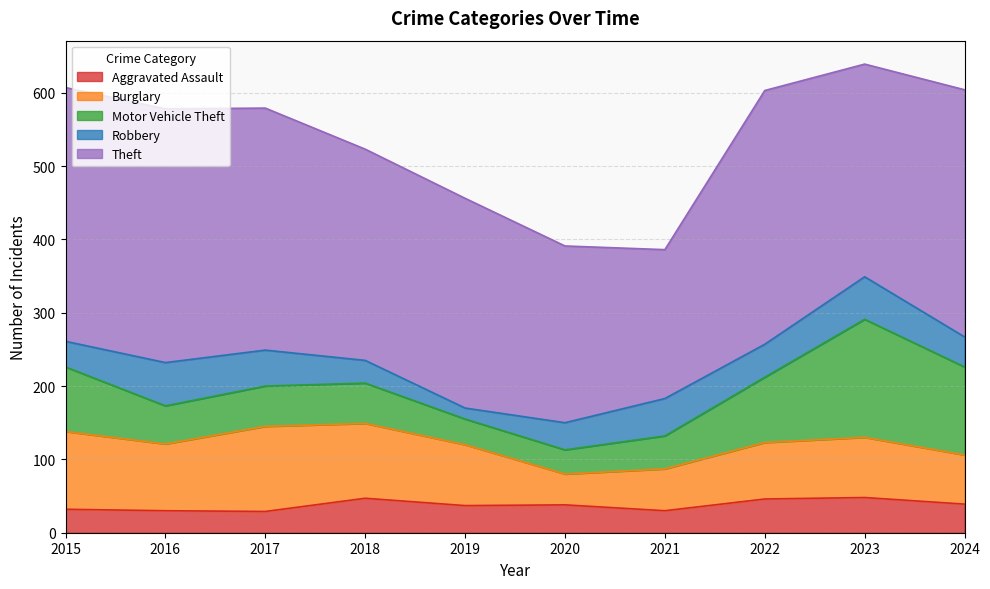

Rank the series by their maximum value, from lowest to highest.

Aggravated Assault, Robbery, Burglary, Motor Vehicle Theft, Theft